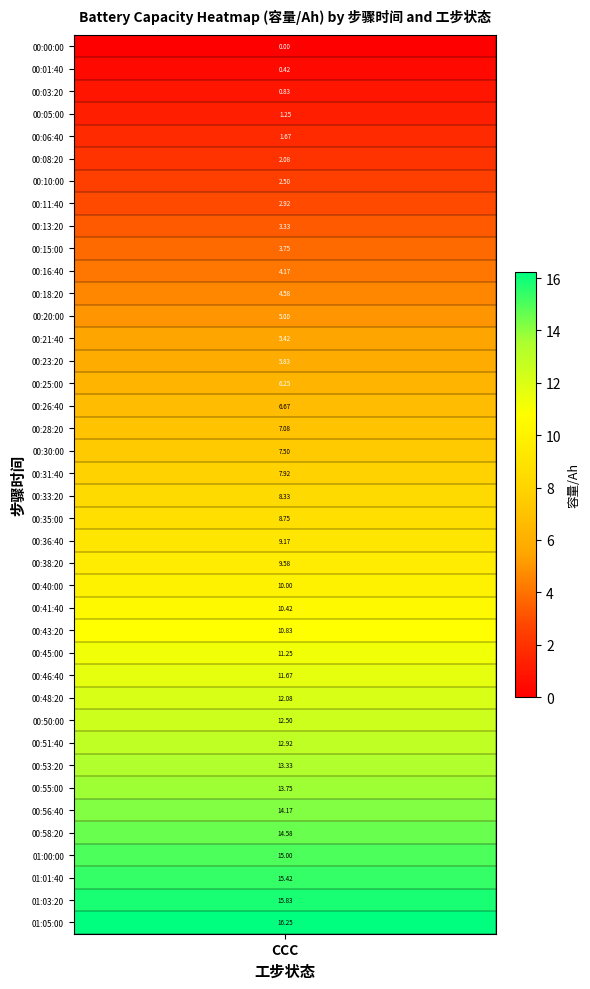

Where is the data nearest to the value 8?

00:31:40